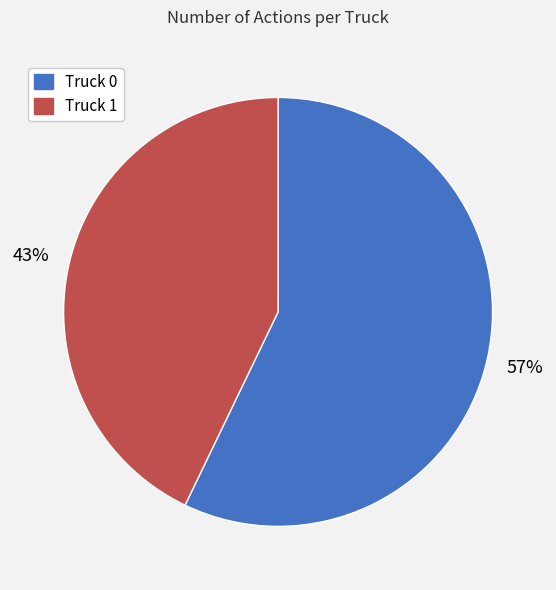

Rank the categories by value from lowest to highest.

Truck 1, Truck 0